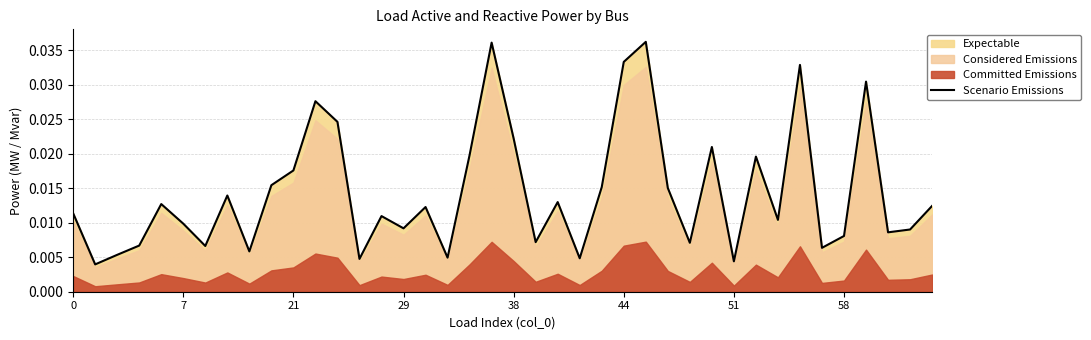

What is the sum of all values?

0.6